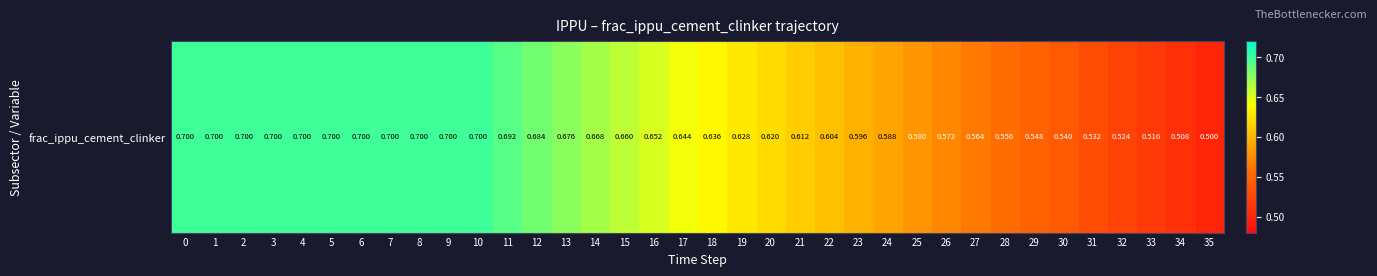

List the labels in order of value, largest first.

0, 1, 2, 3, 4, 5, 6, 7, 8, 9, 10, 11, 12, 13, 14, 15, 16, 17, 18, 19, 20, 21, 22, 23, 24, 25, 26, 27, 28, 29, 30, 31, 32, 33, 34, 35